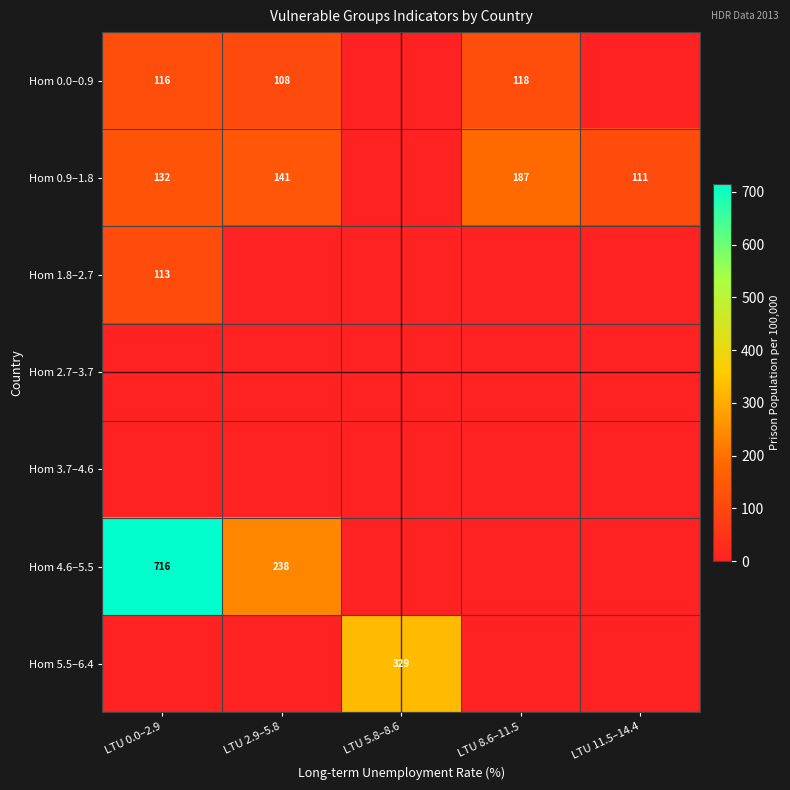

What is the difference between the Hom 0.9–1.8 values at LTU 2.9–5.8 and LTU 8.6–11.5?

46